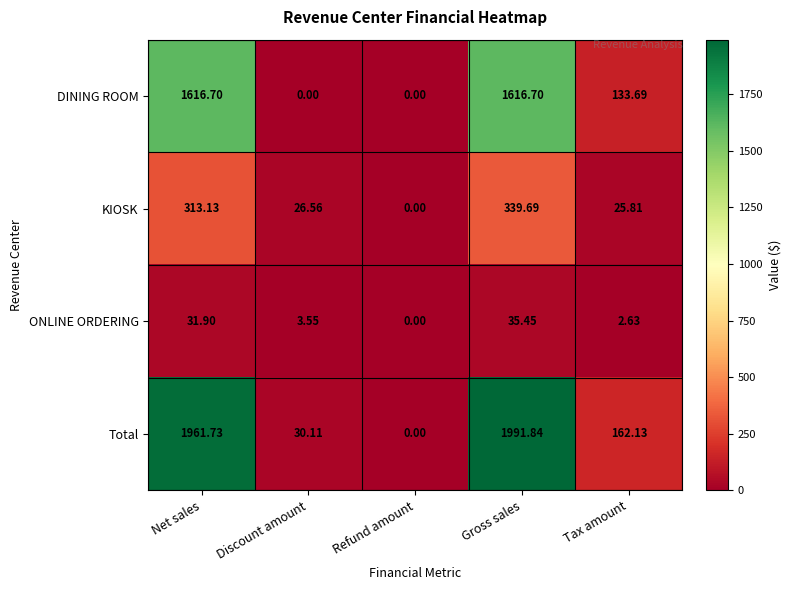

Which series has the largest total across all categories?

Total